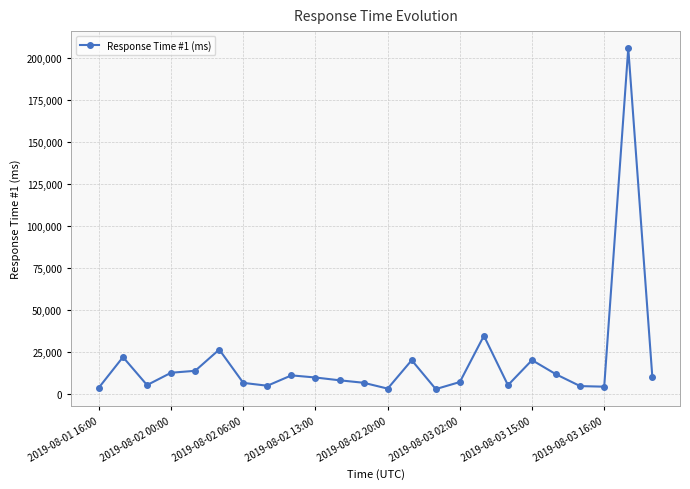

True or false: there are more than 1 points higher than both neighbors.

True